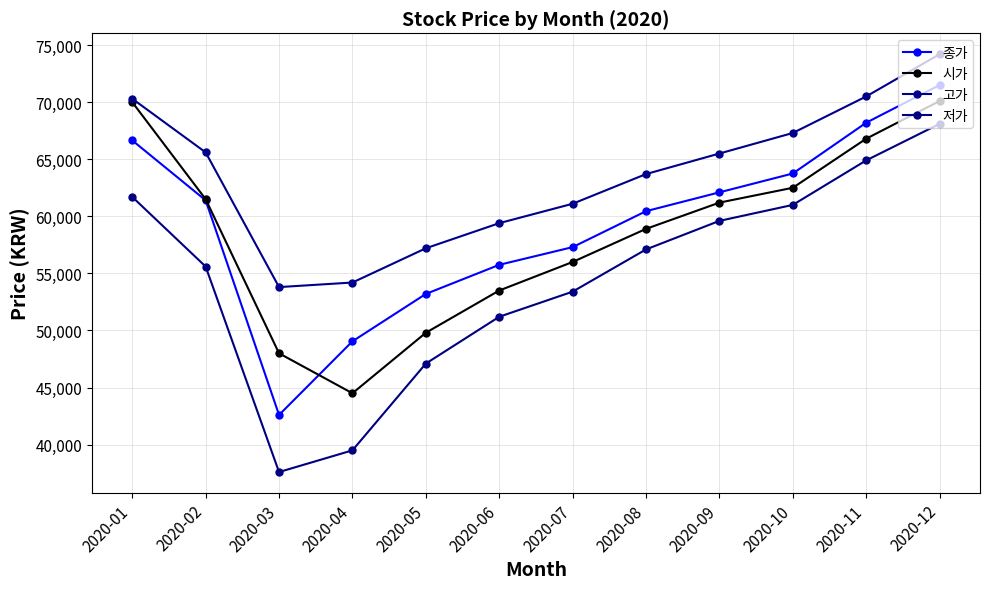

Rank the categories by 종가 value from highest to lowest.

2020-12, 2020-11, 2020-01, 2020-10, 2020-09, 2020-02, 2020-08, 2020-07, 2020-06, 2020-05, 2020-04, 2020-03